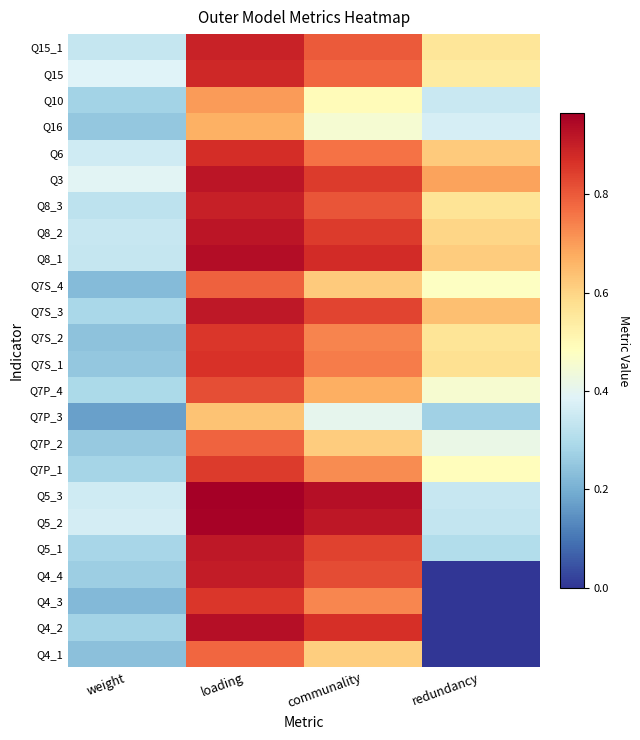

What is the greatest value displayed?

1.0